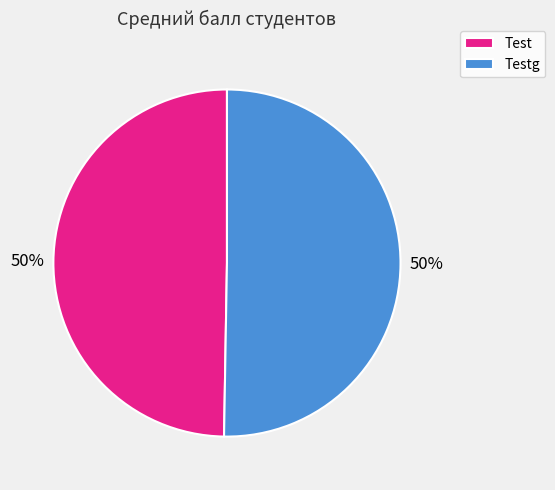

Approximately how many times larger is the value at Test compared to Testg?

1.0